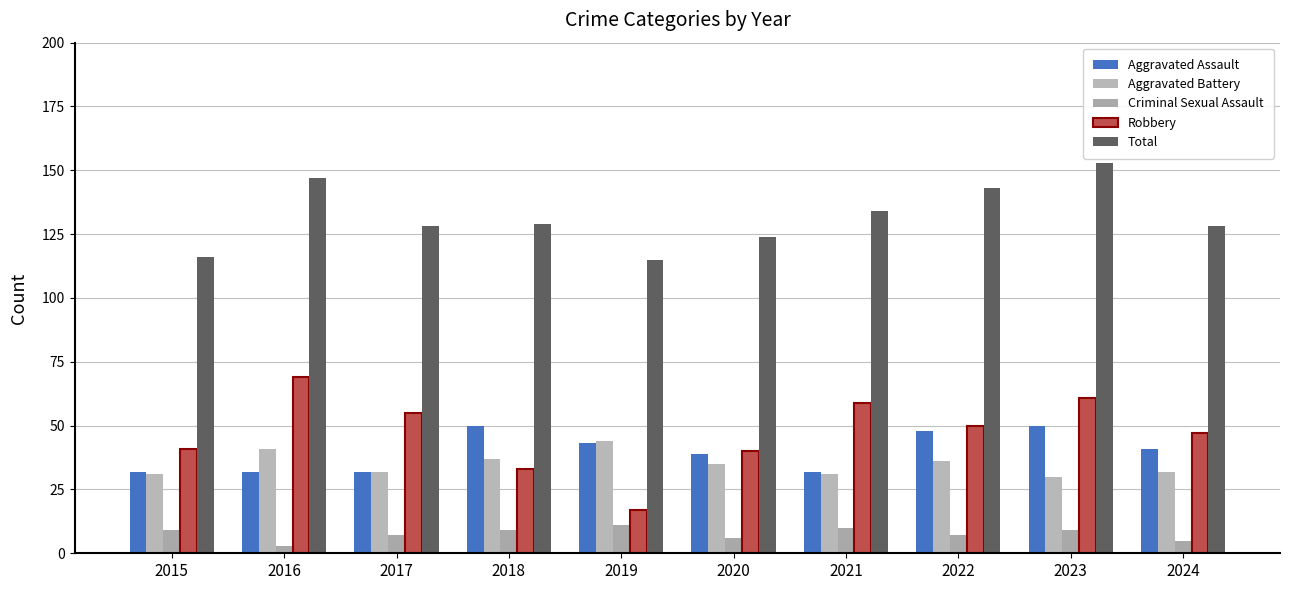

Reading left to right, transcribe all the data shown in this chart.

Aggravated Assault: 2015=32	2016=32	2017=32	2018=50	2019=43	2020=39	2021=32	2022=48	2023=50	2024=41
Aggravated Battery: 2015=31	2016=41	2017=32	2018=37	2019=44	2020=35	2021=31	2022=36	2023=30	2024=32
Criminal Sexual Assault: 2015=9	2016=3	2017=7	2018=9	2019=11	2020=6	2021=10	2022=7	2023=9	2024=5
Robbery: 2015=41	2016=69	2017=55	2018=33	2019=17	2020=40	2021=59	2022=50	2023=61	2024=47
Total: 2015=116	2016=147	2017=128	2018=129	2019=115	2020=124	2021=134	2022=143	2023=153	2024=128